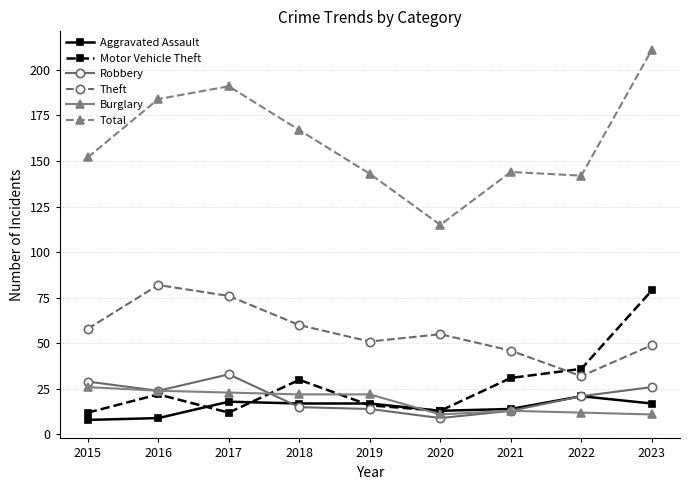

Which series has the largest total across all categories?

Total